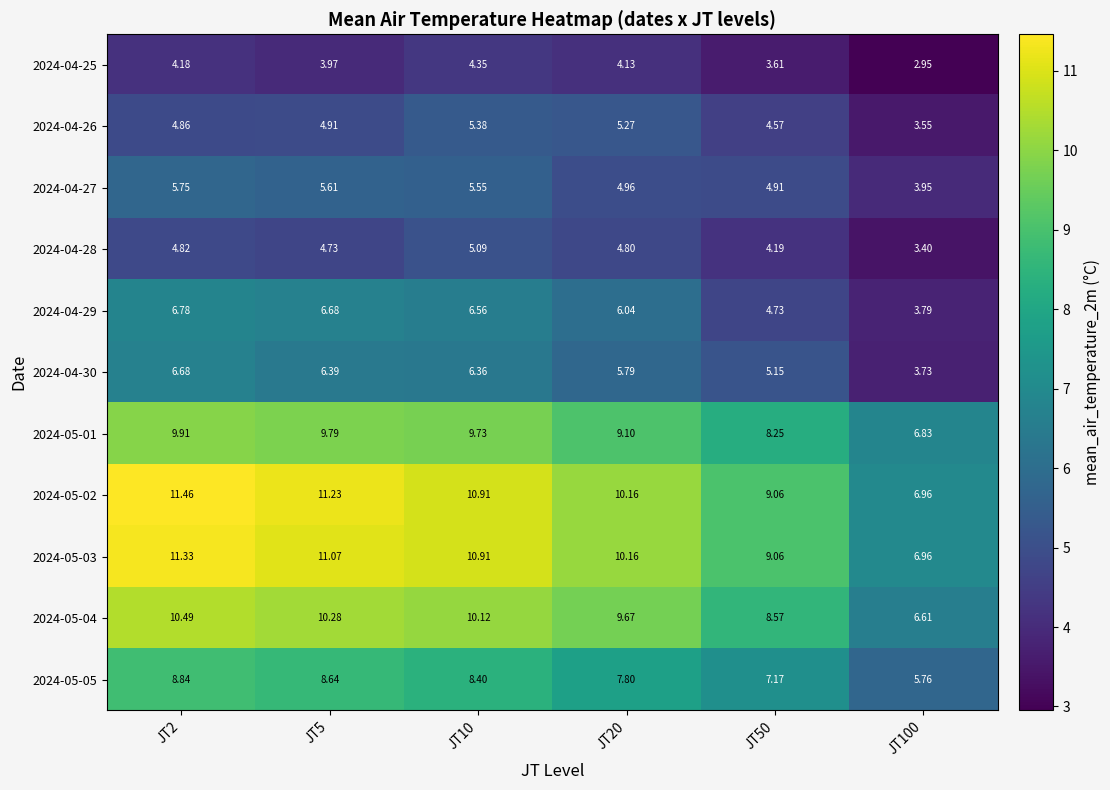

What is the difference between the highest and lowest values at JT5?

7.3